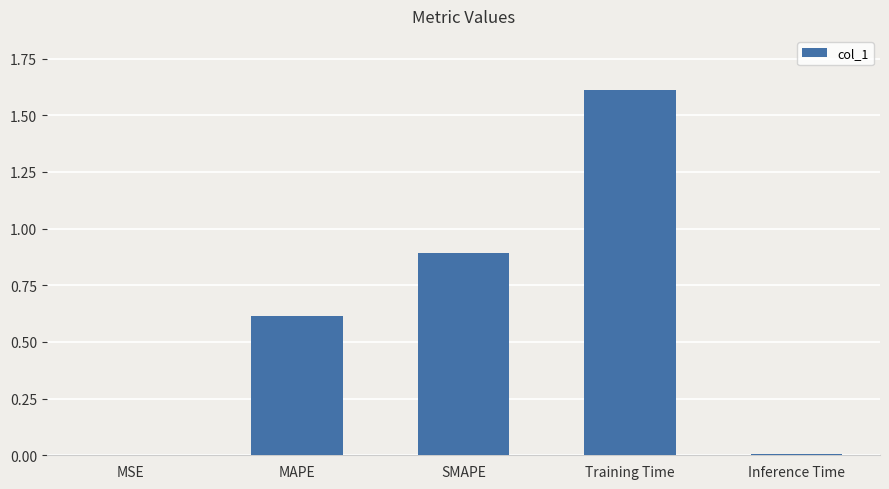

Between MSE and MAPE, which is larger?

MAPE